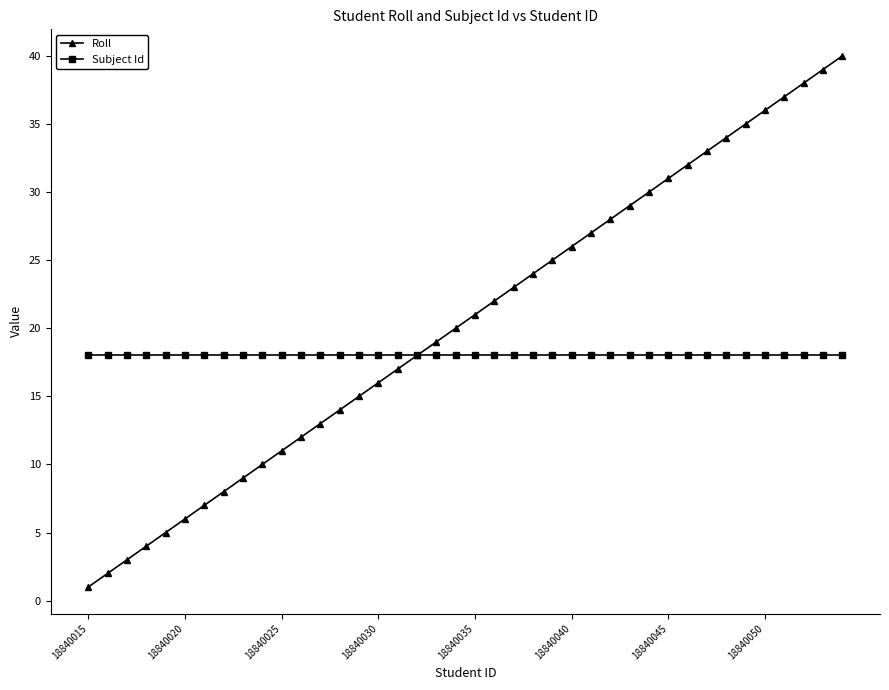

Rank the series by their maximum value, from highest to lowest.

Roll, Subject Id